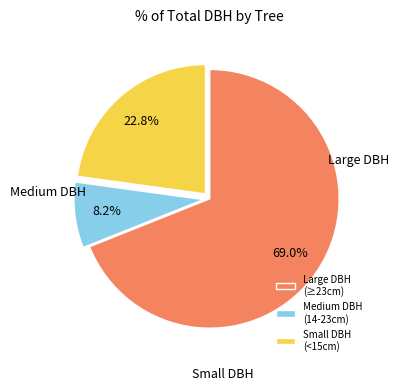

What is the smallest slice in the pie chart?

Medium DBH (14-23cm)